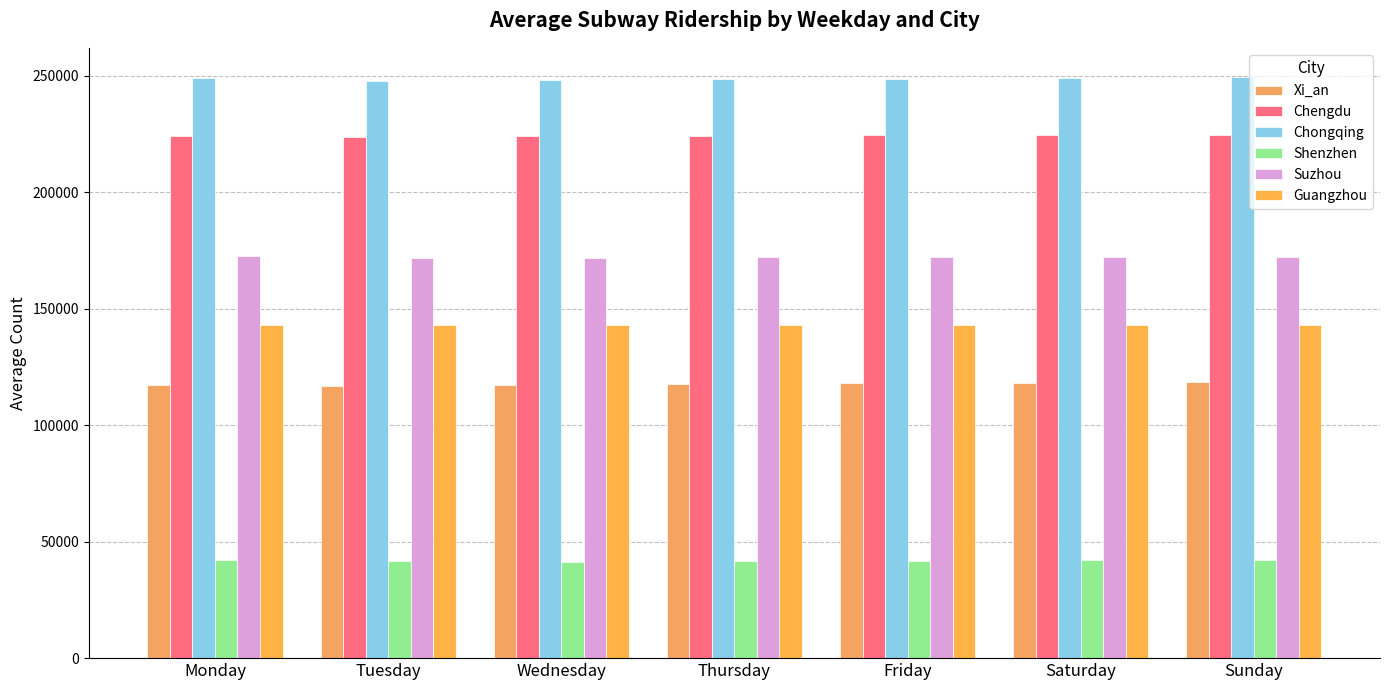

At how many categories does at least one series exceed 59751?

7